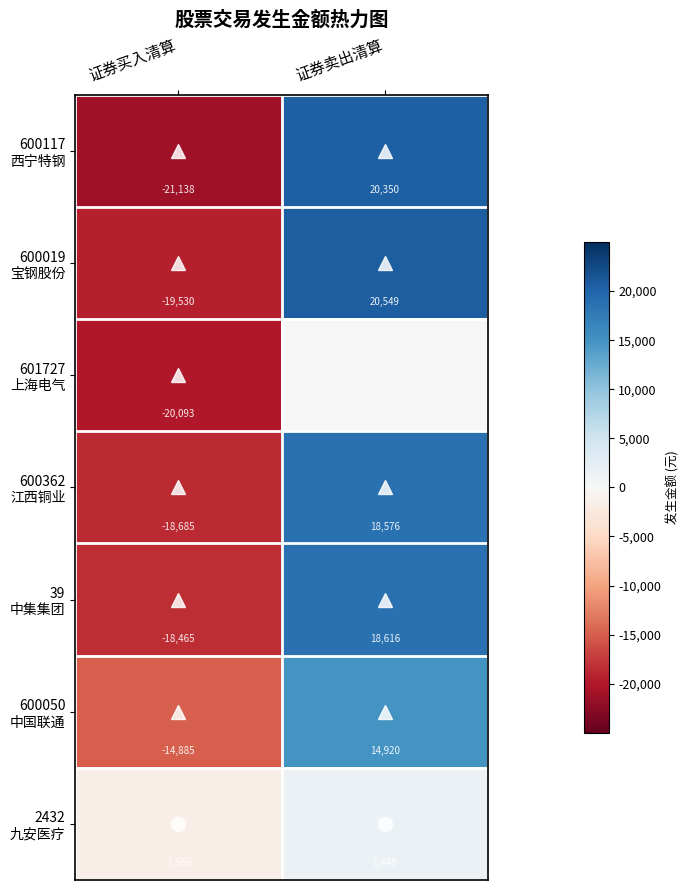

What is the total value across all series at 证券买入清算?

-114362